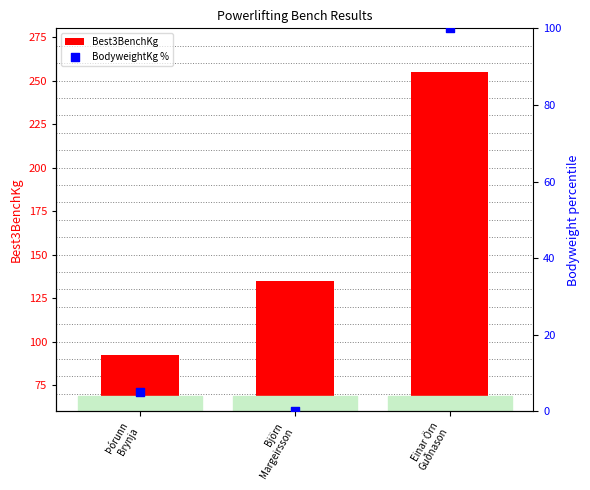

Which series contains the lowest Y value?

BodyweightKg %